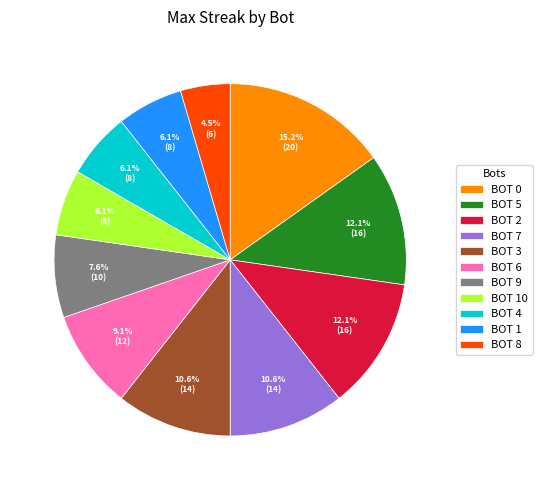

Which category has the smallest portion of the pie?

BOT 8